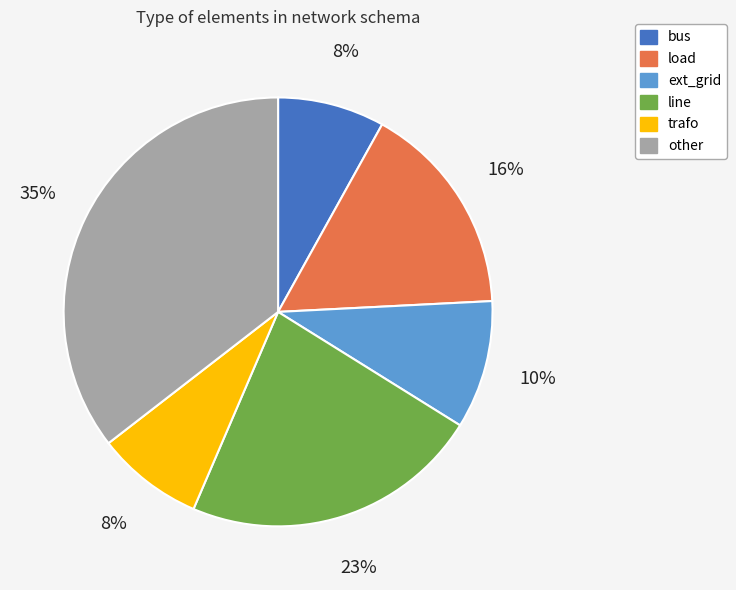

True or false: line accounts for 38% of the total.

False